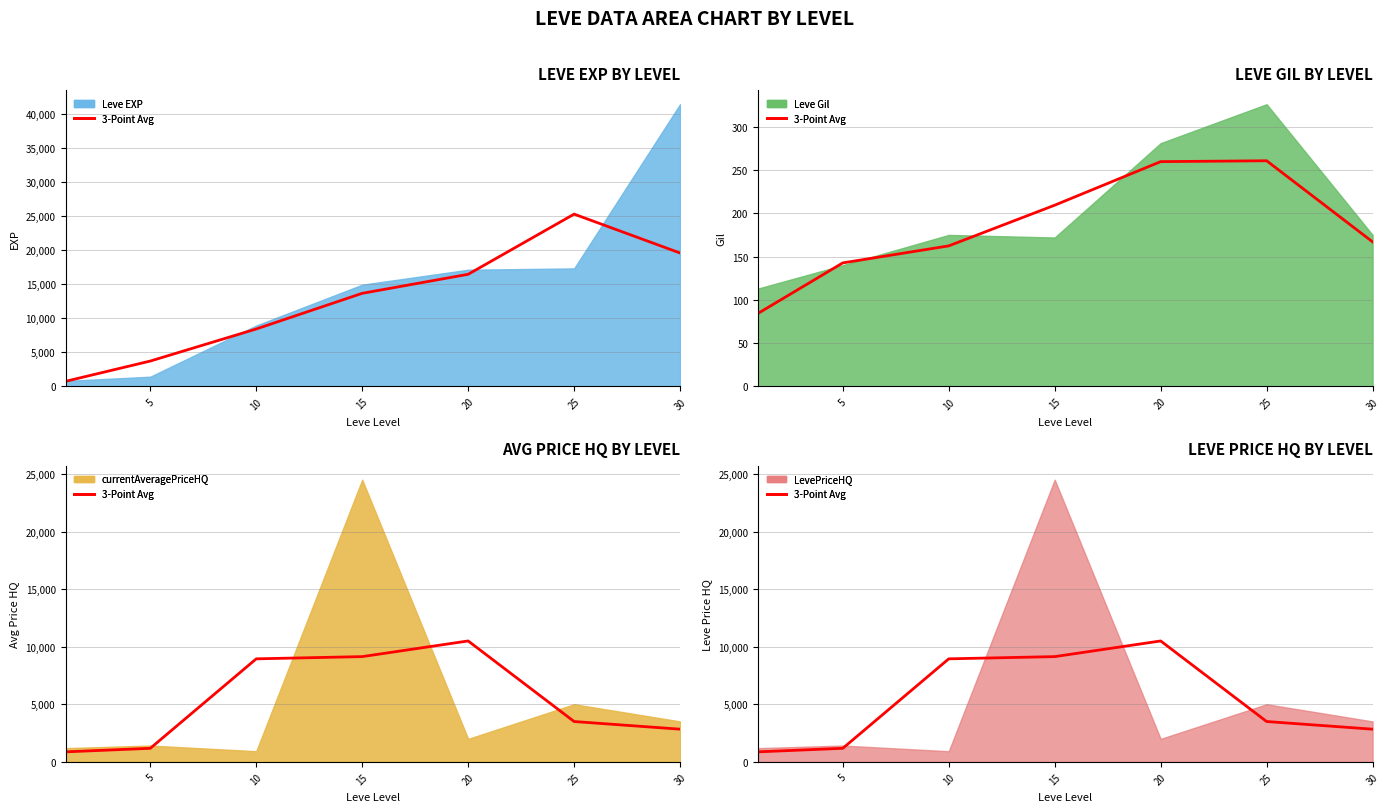

Which has a higher value, 25 or 20?

20